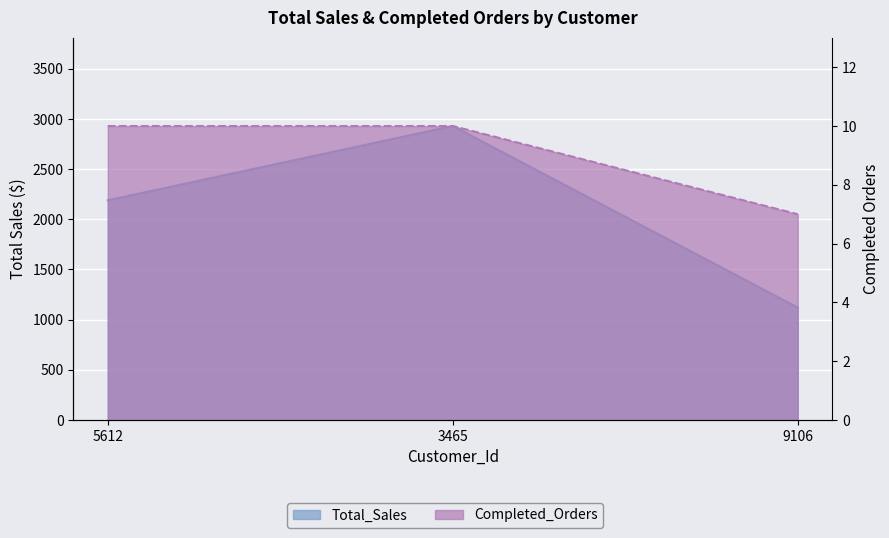

What is the total value across all series at 5612?

2198.8